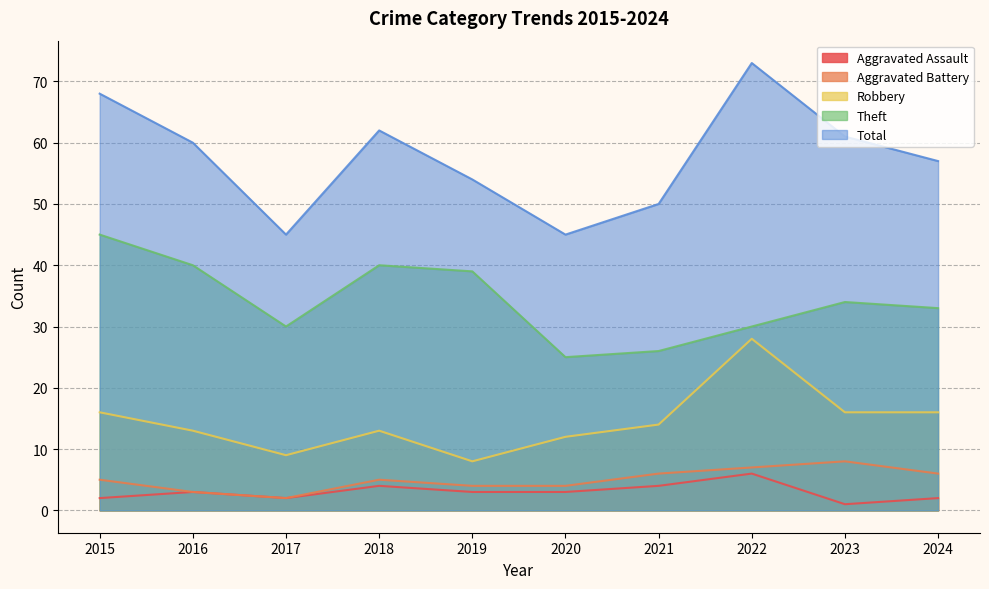

True or false: Theft and Aggravated Battery intersect in this chart.

False